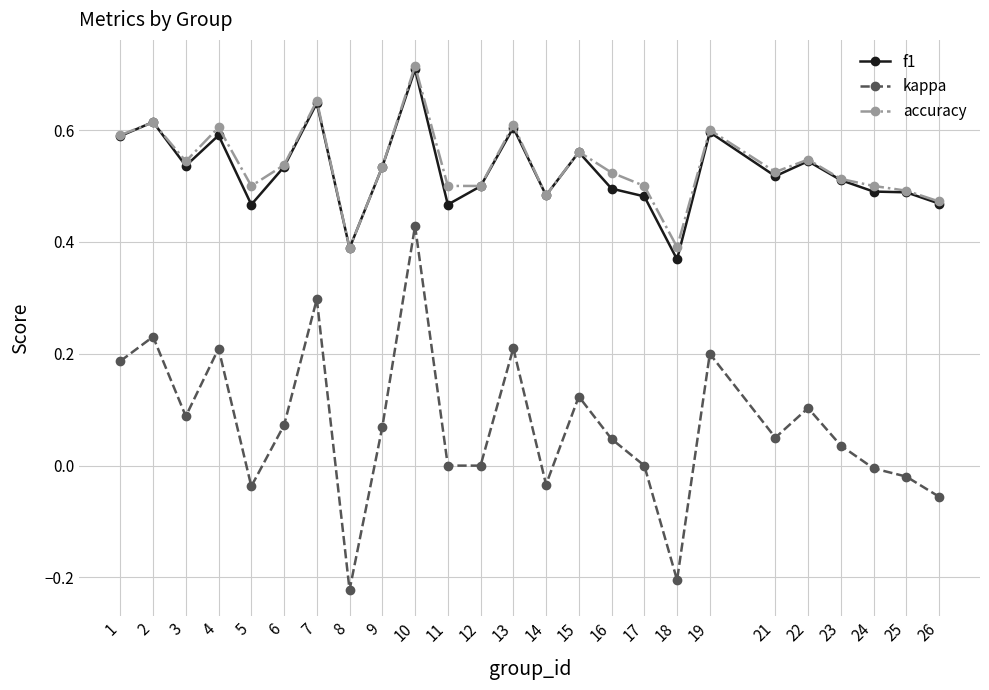

How many interior local peaks does the kappa series have?

8